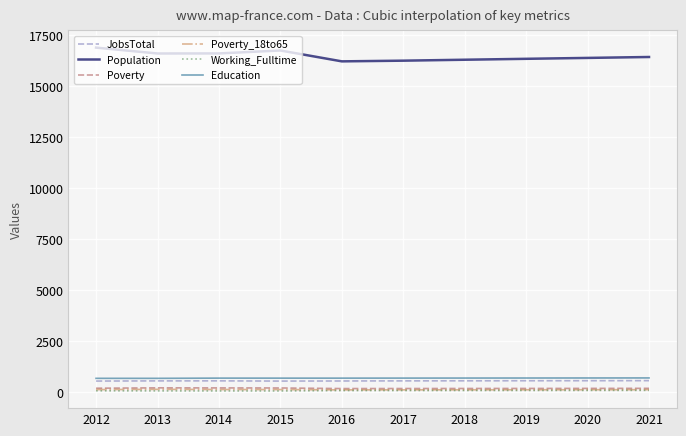

Which series has the widest spread of values?

Population